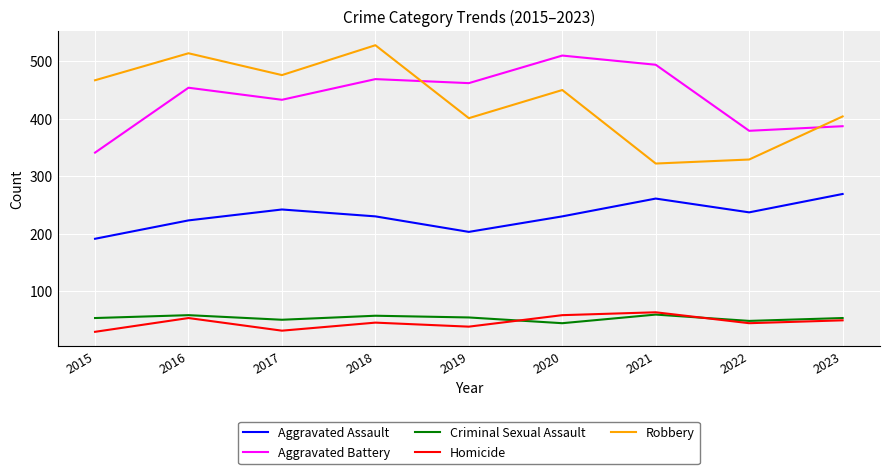

How many categories are shown in the chart?

9